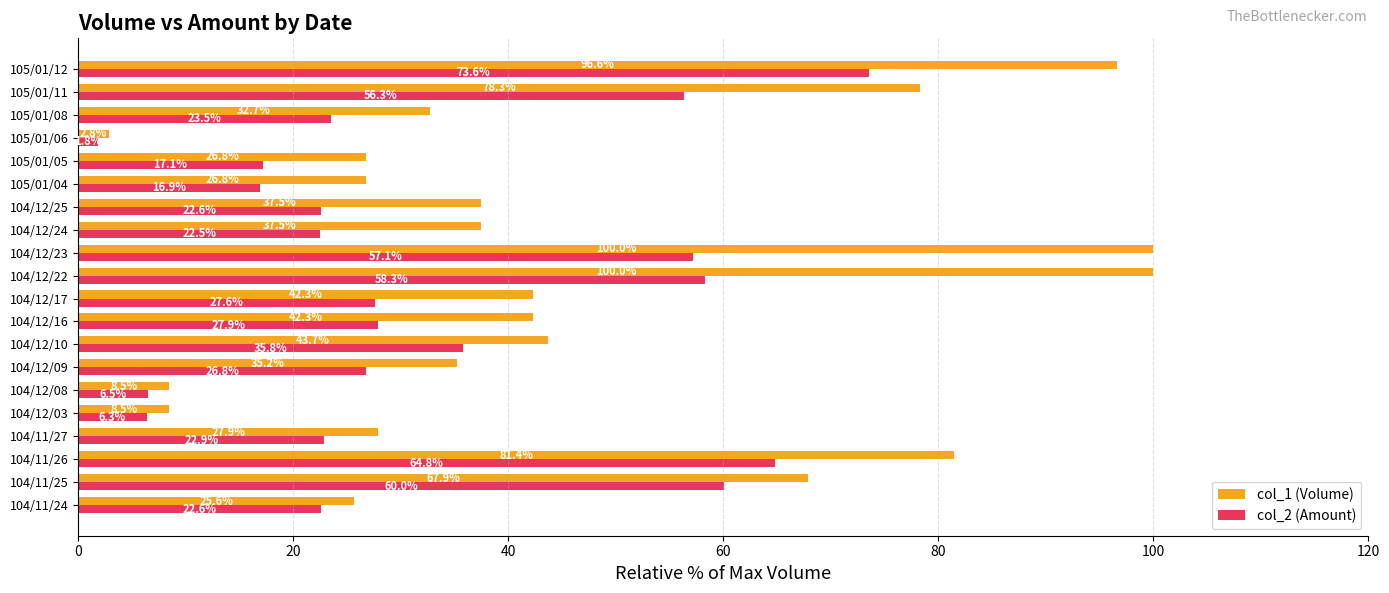

Which series has the largest range (max minus min)?

col_1 (Volume)